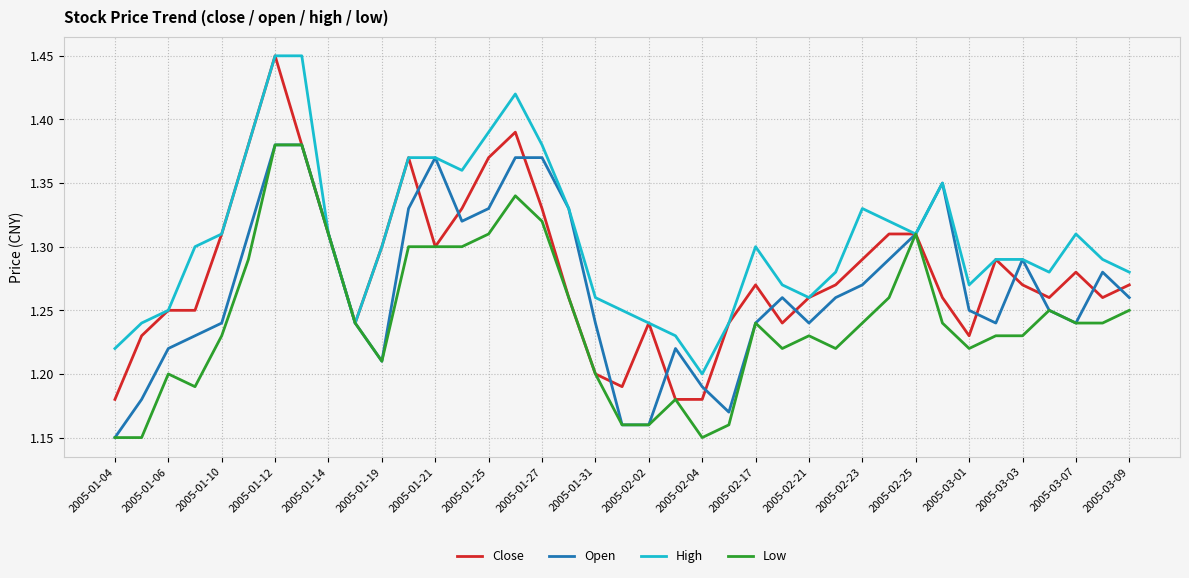

Which series has the largest total across all categories?

High